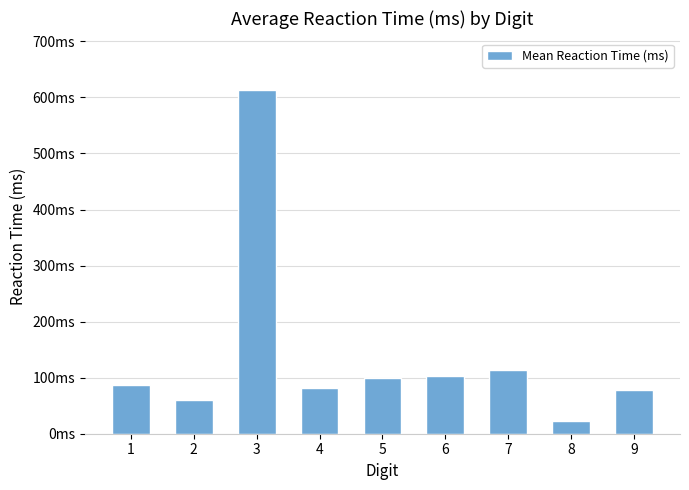

At which category does the chart reach its peak across all series?

3